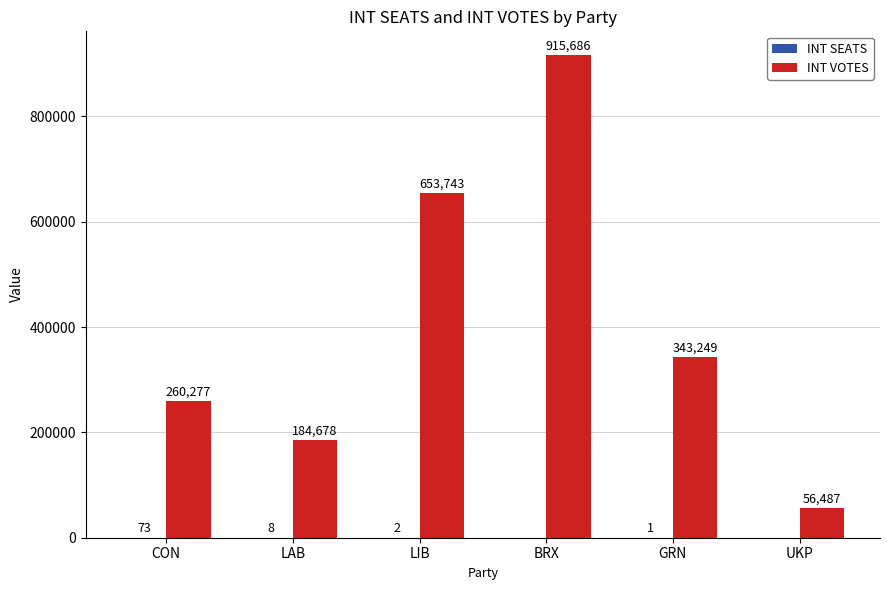

Which series changed the most between LAB and LIB?

INT VOTES